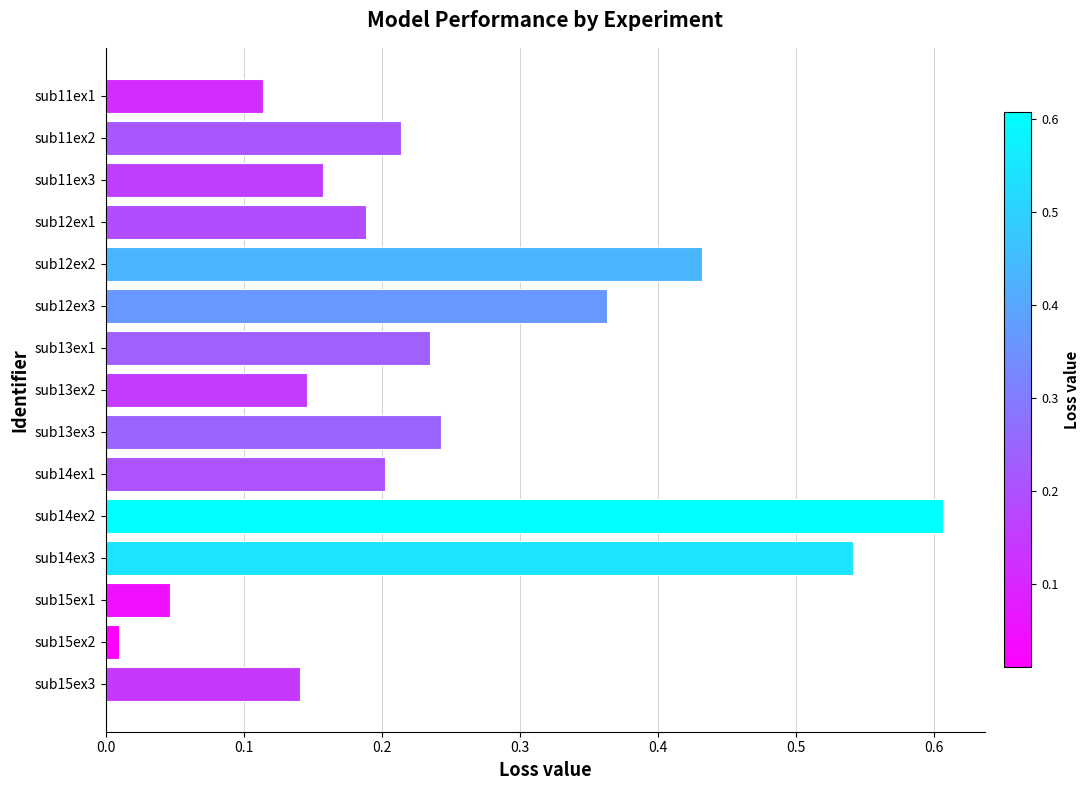

At which category does the chart reach its peak across all series?

sub14ex2